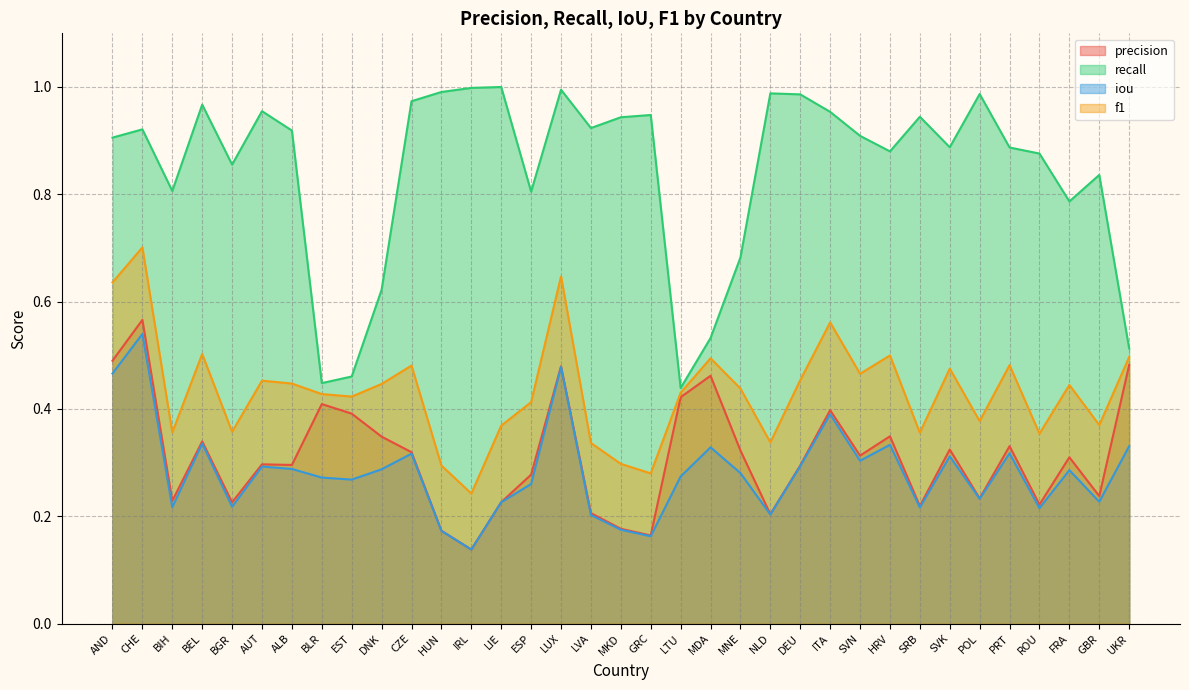

What position from the right is HUN?

24